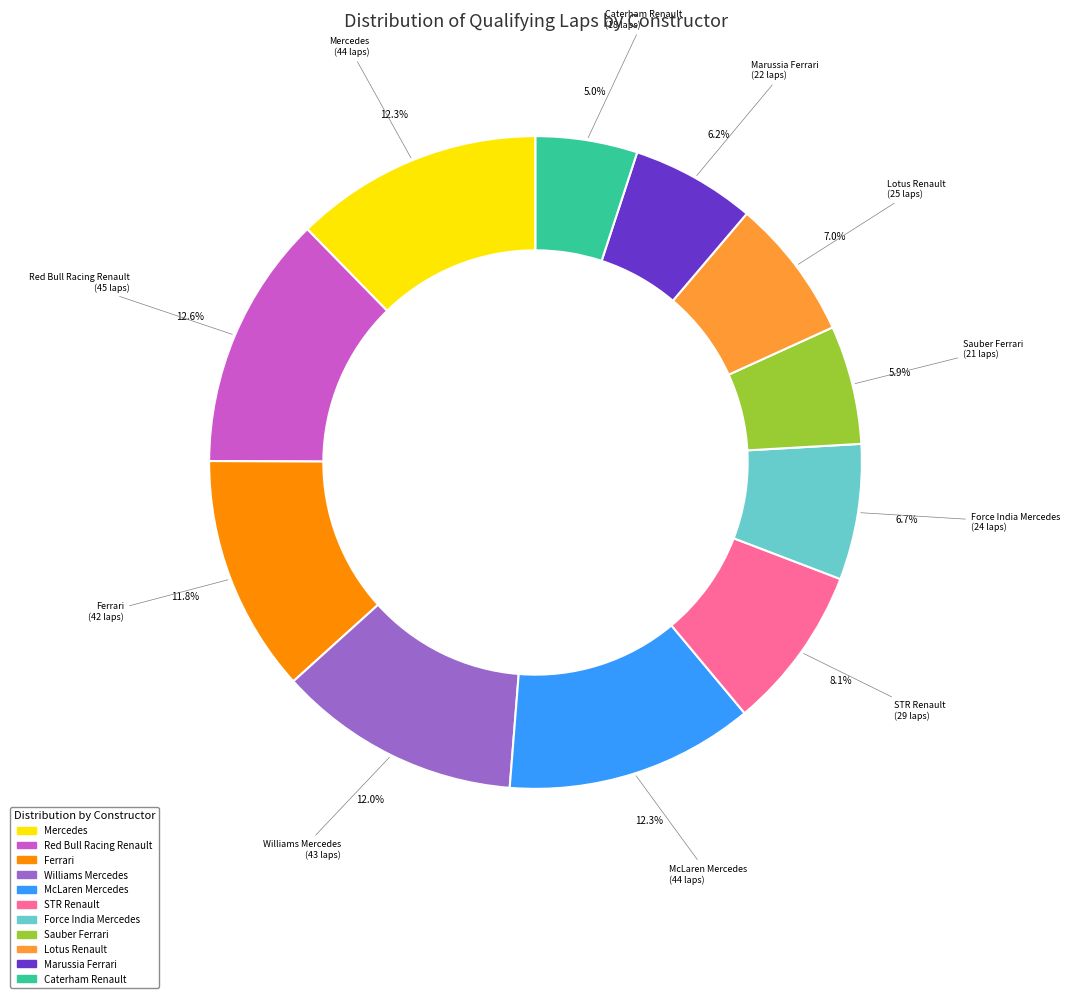

Is there a majority slice in this chart?

No